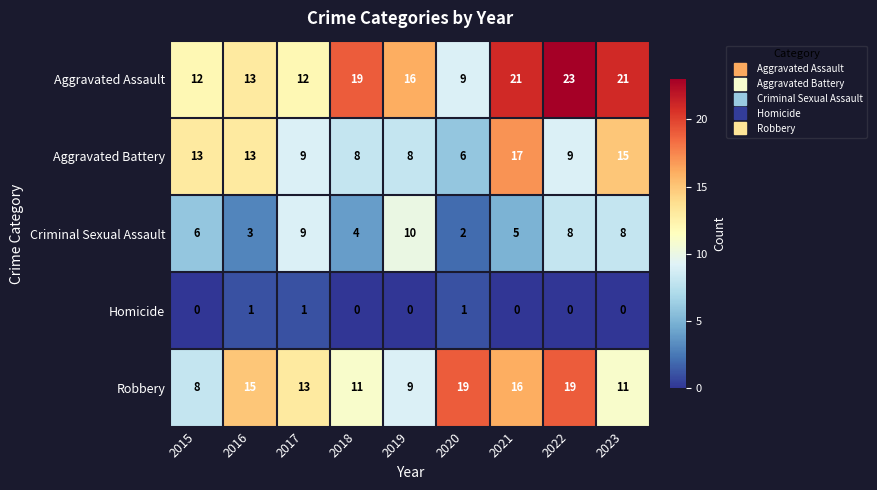

Count the number of categories in the chart.

9